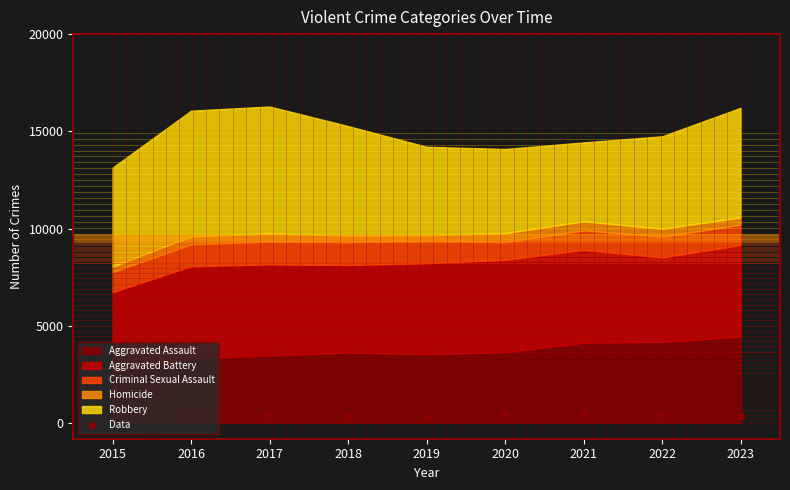

What is the ratio of the value at 2017 to the value at 2018?

1.2